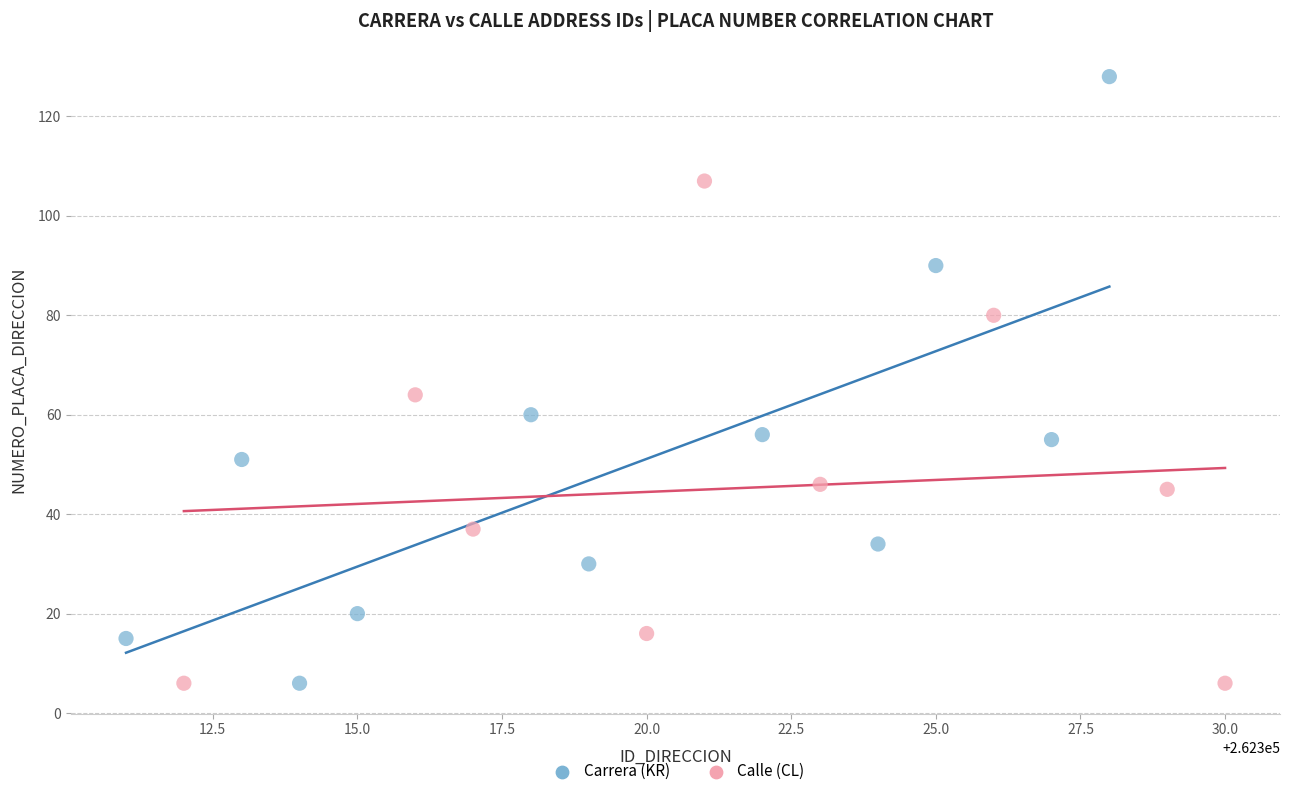

Which series contains the highest Y value?

Carrera (KR)